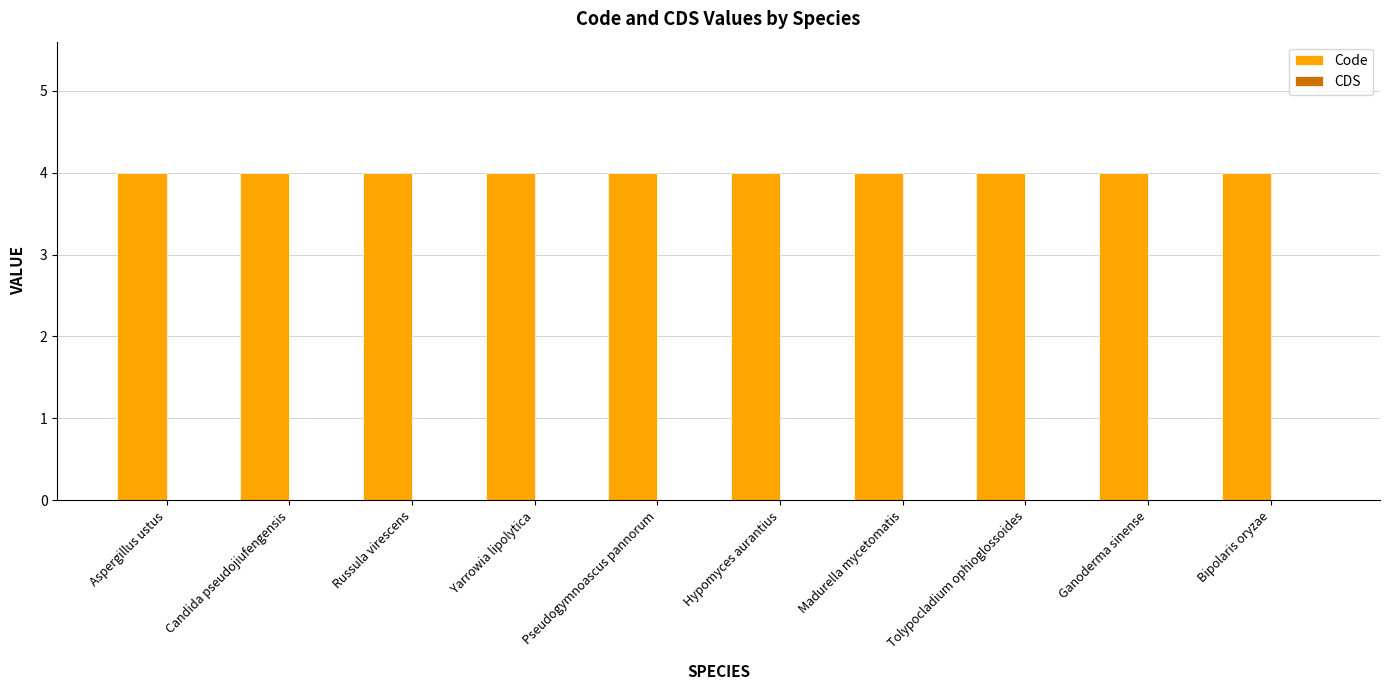

At which category does the chart reach its minimum across all series?

Aspergillus ustus